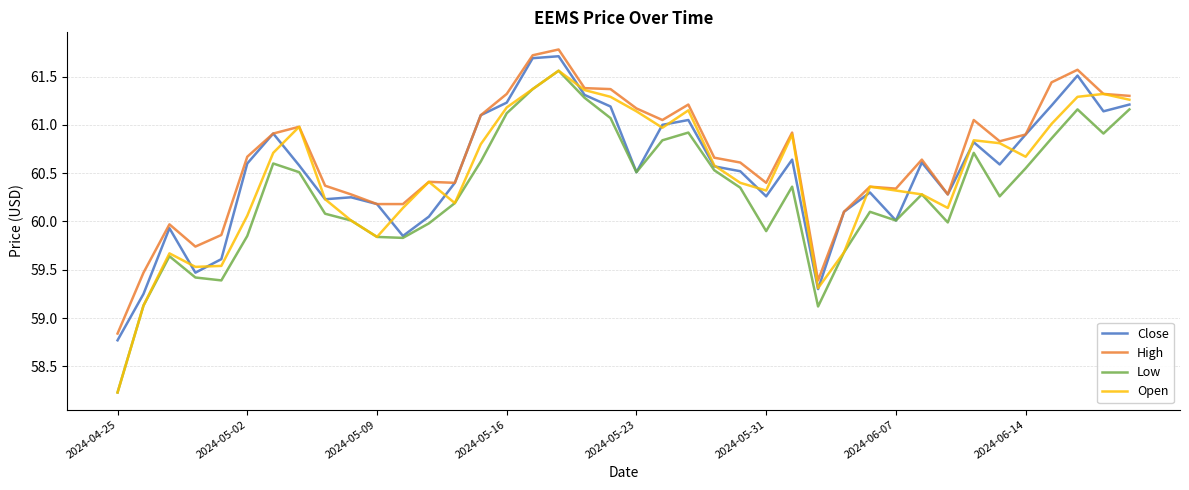

What is the greatest value displayed?

61.8